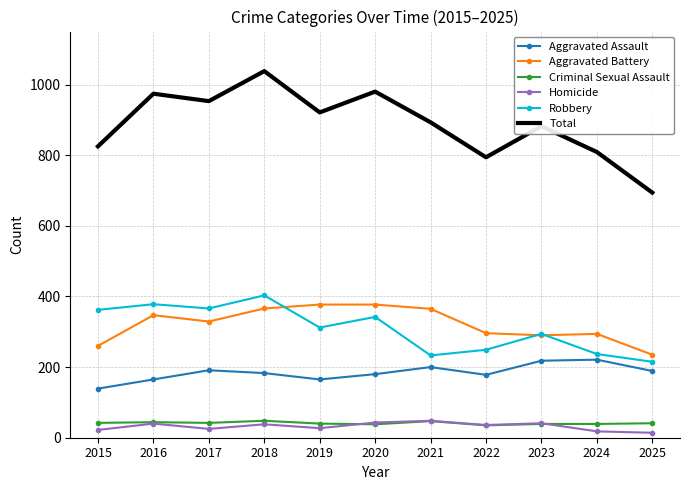

Which series has the largest range (max minus min)?

Total